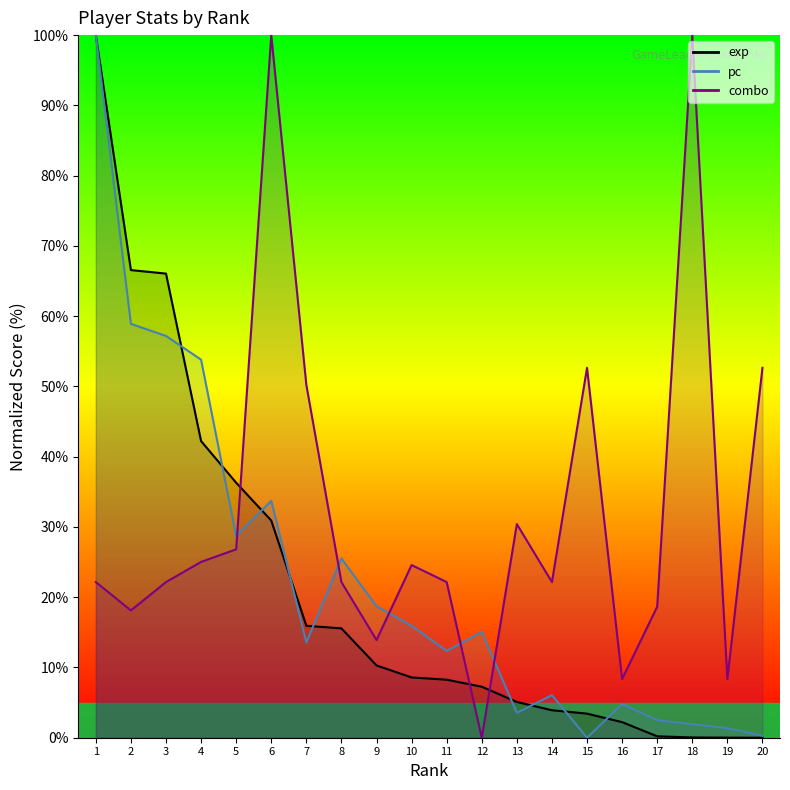

At how many categories does at least one series exceed 84?

3